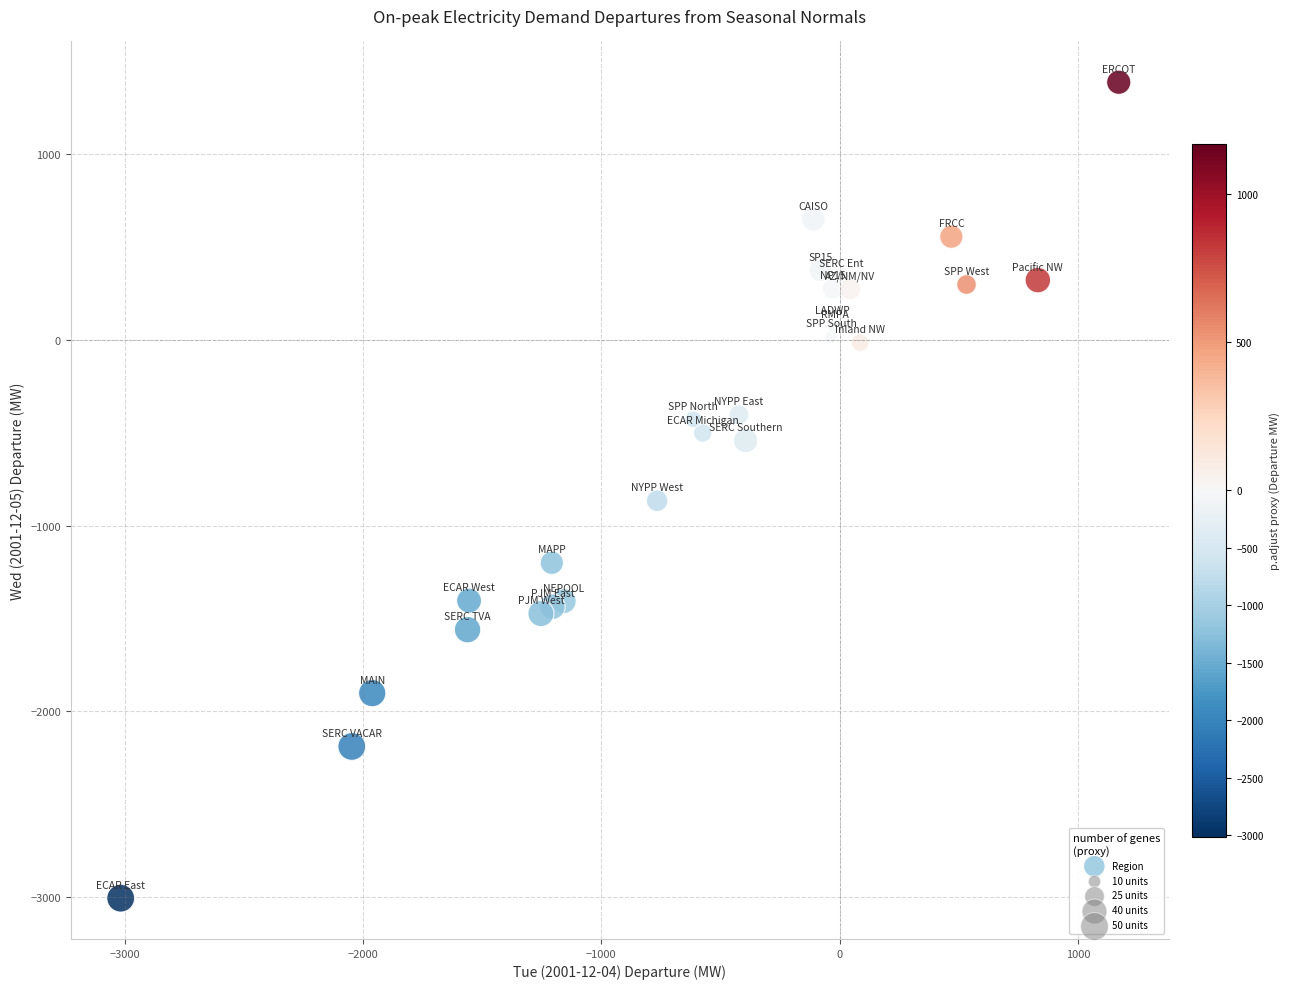

What Y value in the scatter plot is closest to -809?

-866.1